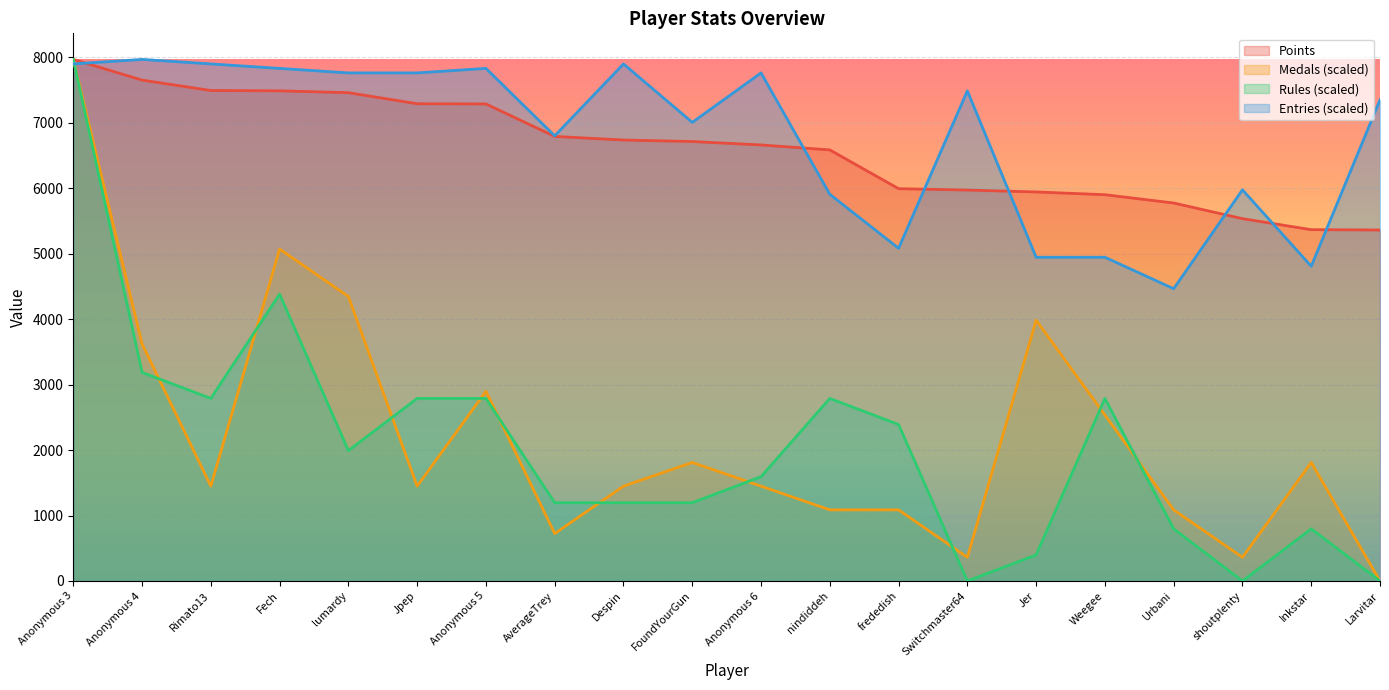

Reading left to right, what are all the values shown in this chart?

Points: 7965.0	7649.0	7490.0	7485.0	7457.0	7288.0	7285.0	6789.0	6734.0	6711.0	6659.0	6583.0	5991.0	5970.0	5941.0	5899.0	5772.0	5533.0	5365.0	5360.0
Medals: 7965.0	3620.5	1448.2	5068.6	4344.5	1448.2	2896.4	724.1	1448.2	1810.2	1448.2	1086.1	1086.1	362.0	3982.5	2534.3	1086.1	362.0	1810.2	0.0
Rules: 7965.0	3186.0	2787.8	4380.8	1991.2	2787.8	2787.8	1194.8	1194.8	1194.8	1593.0	2787.8	2389.5	0.0	398.2	2787.8	796.5	0.0	796.5	0.0
Entries: 7896.3	7965.0	7896.3	7827.7	7759.0	7759.0	7827.7	6797.7	7896.3	7003.7	7759.0	5905.1	5081.1	7484.4	4943.8	4943.8	4463.1	5973.7	4806.5	7347.0